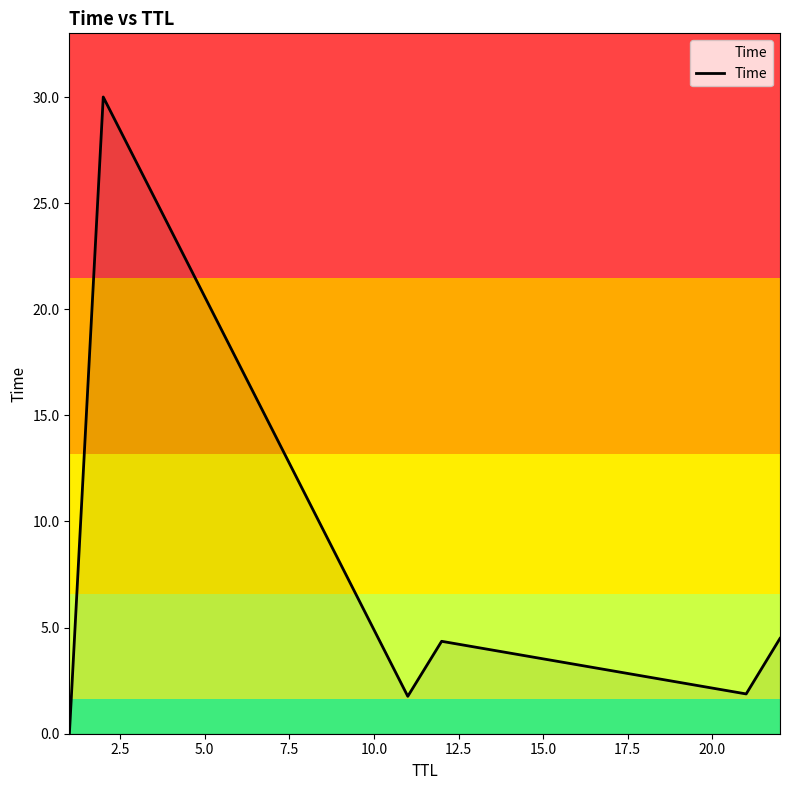

What is the sum of all values?

42.5